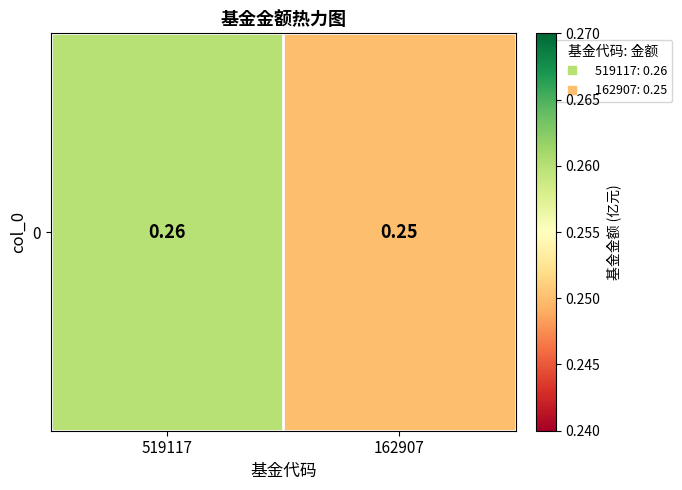

Is it true that the value at 162907 is 0.4?

False